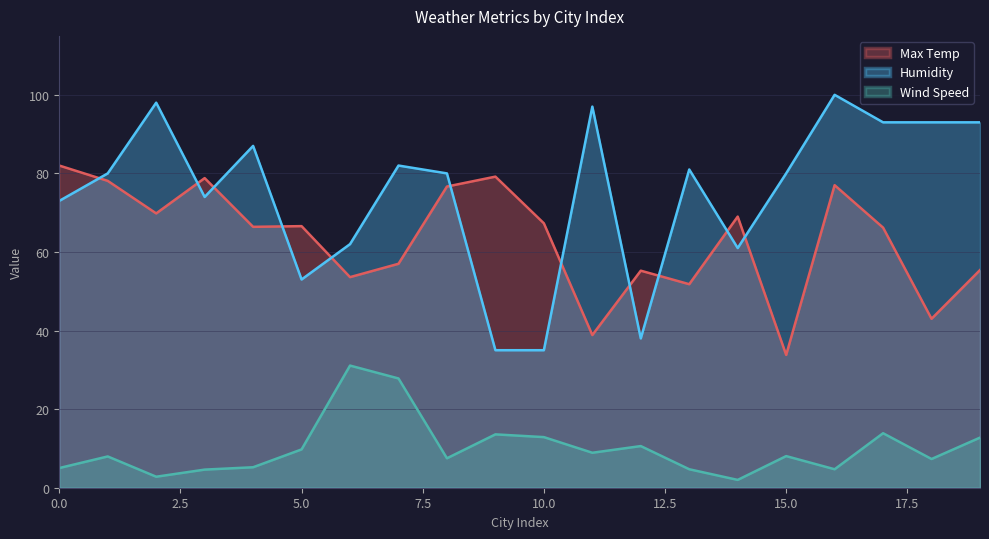

List the series in order of their peak value, lowest first.

Wind Speed, Max Temp, Humidity